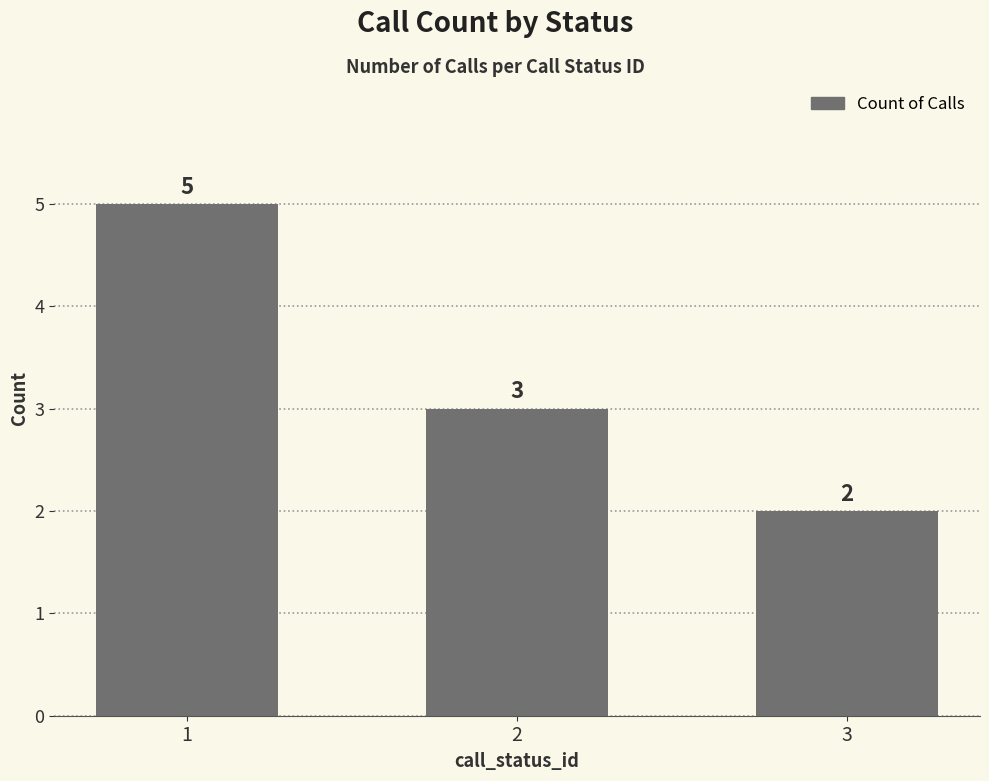

At which category does the chart reach its minimum across all series?

3